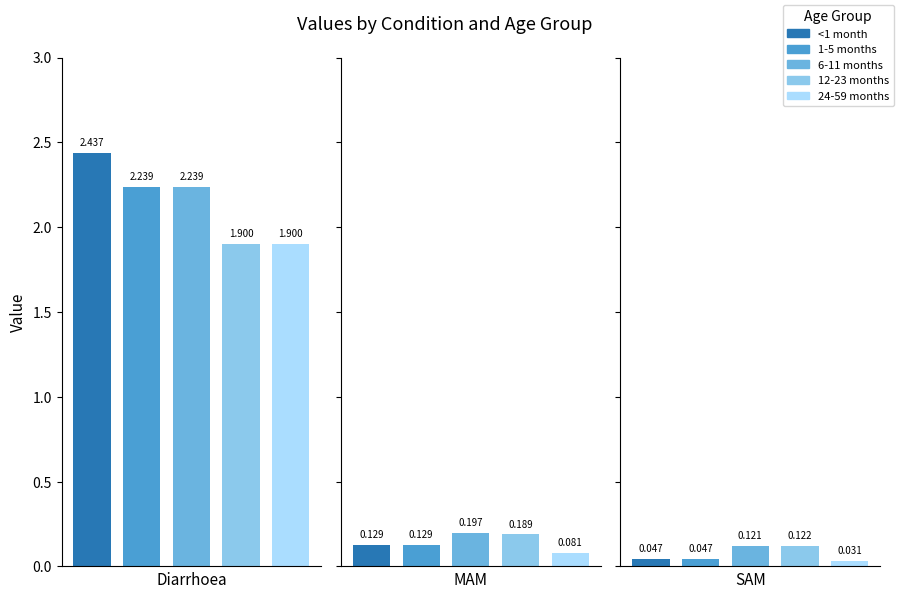

What is the value of the 24-59 months bar at the 2nd from the left?

0.1